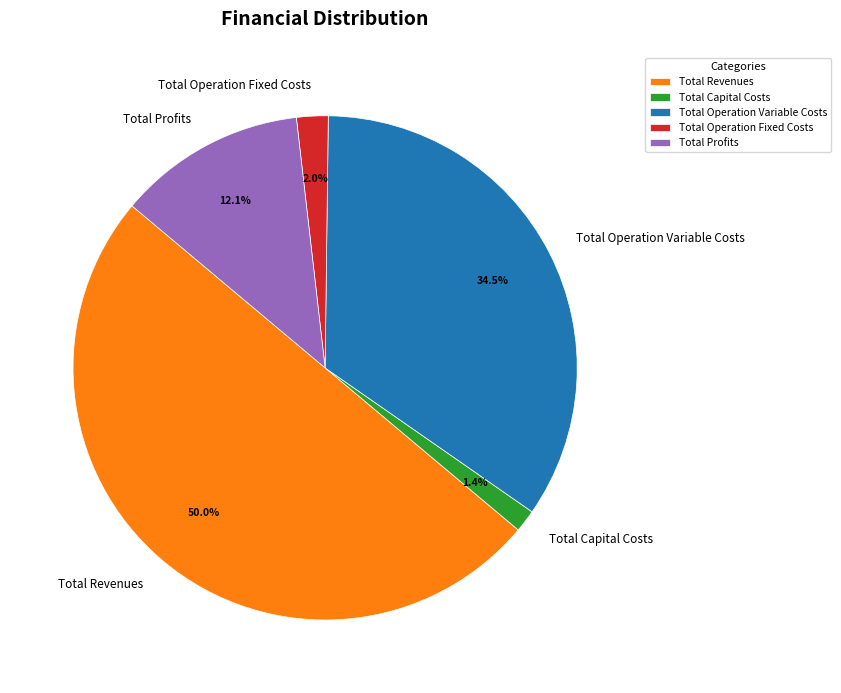

Which slice is the largest?

Total Revenues